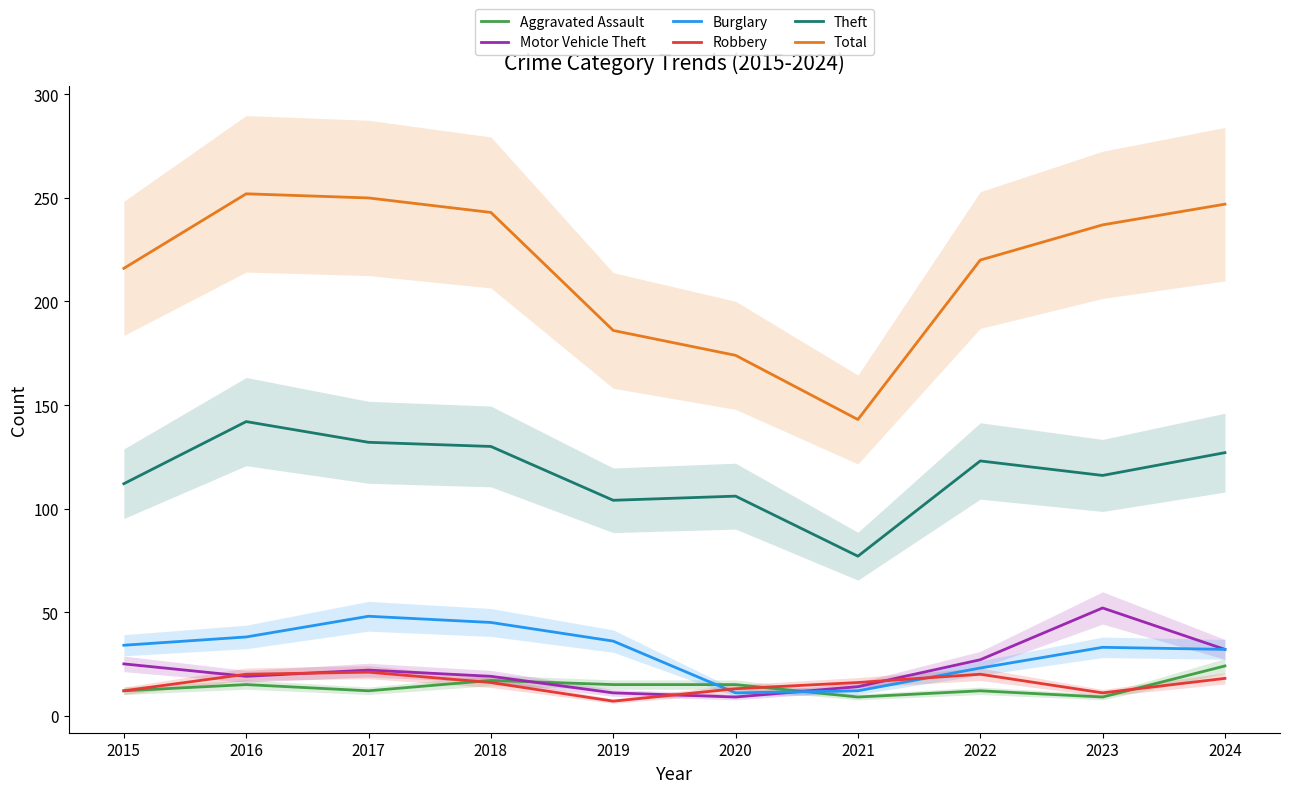

What is the value of the Aggravated Assault point at the 9th from the left?

9